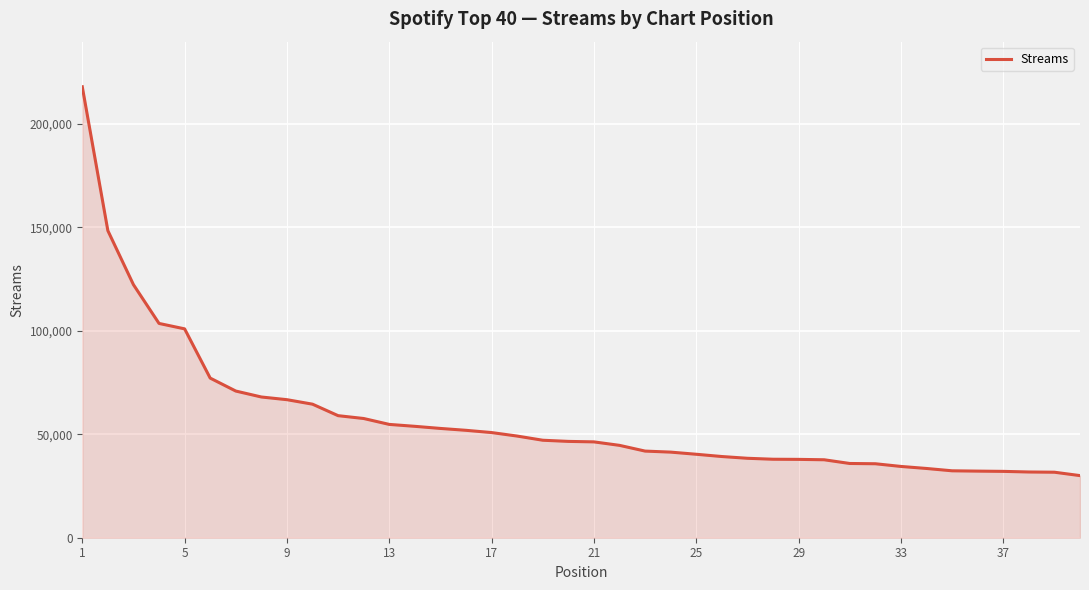

What is the maximum value shown in the chart?

217876